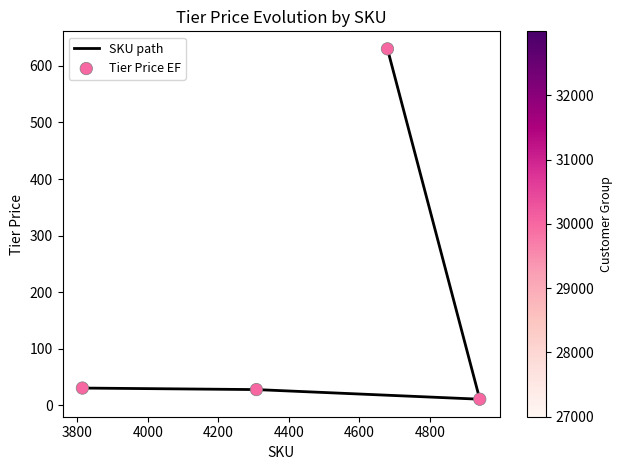

What are all the series names shown in the legend?

SKU path, Tier Price EF